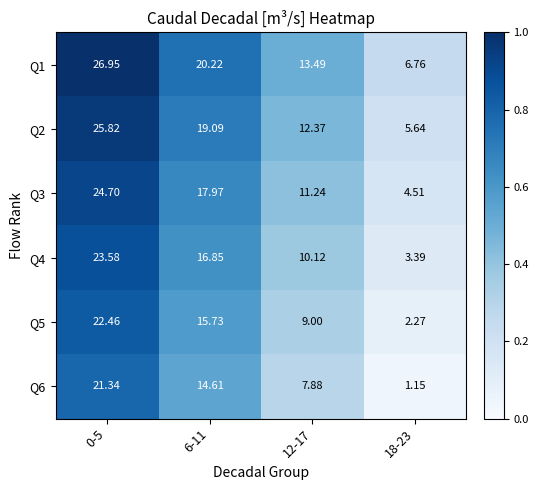

How many distinct data groups are displayed?

6